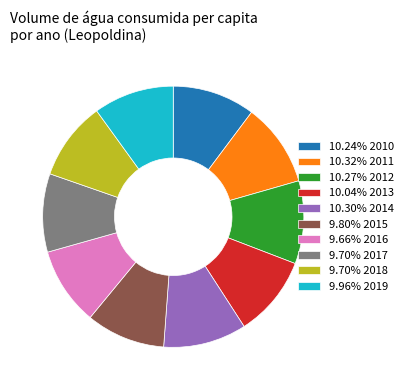

What is the ratio of the value at 9.70% 2018 to the value at 10.27% 2012?

0.9